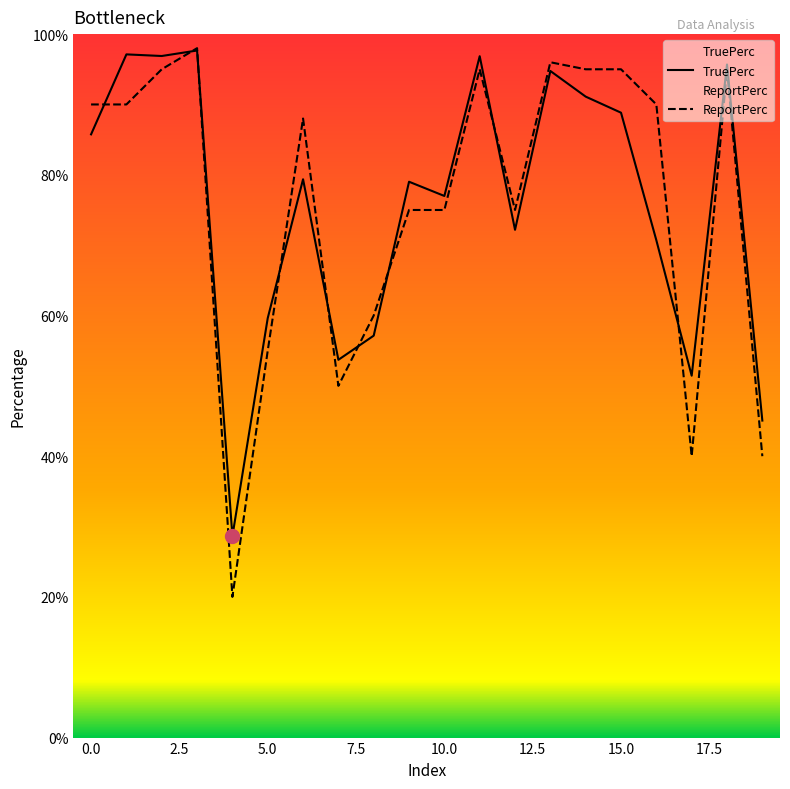

In ReportPerc, how many points are higher than both neighbors (excluding endpoints)?

5